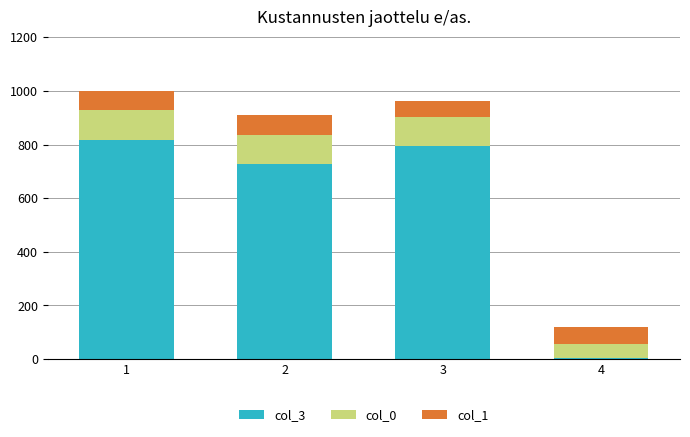

Reading left to right, transcribe the values for col_3.

1=817.2	2=729.2	3=796.6	4=5.0